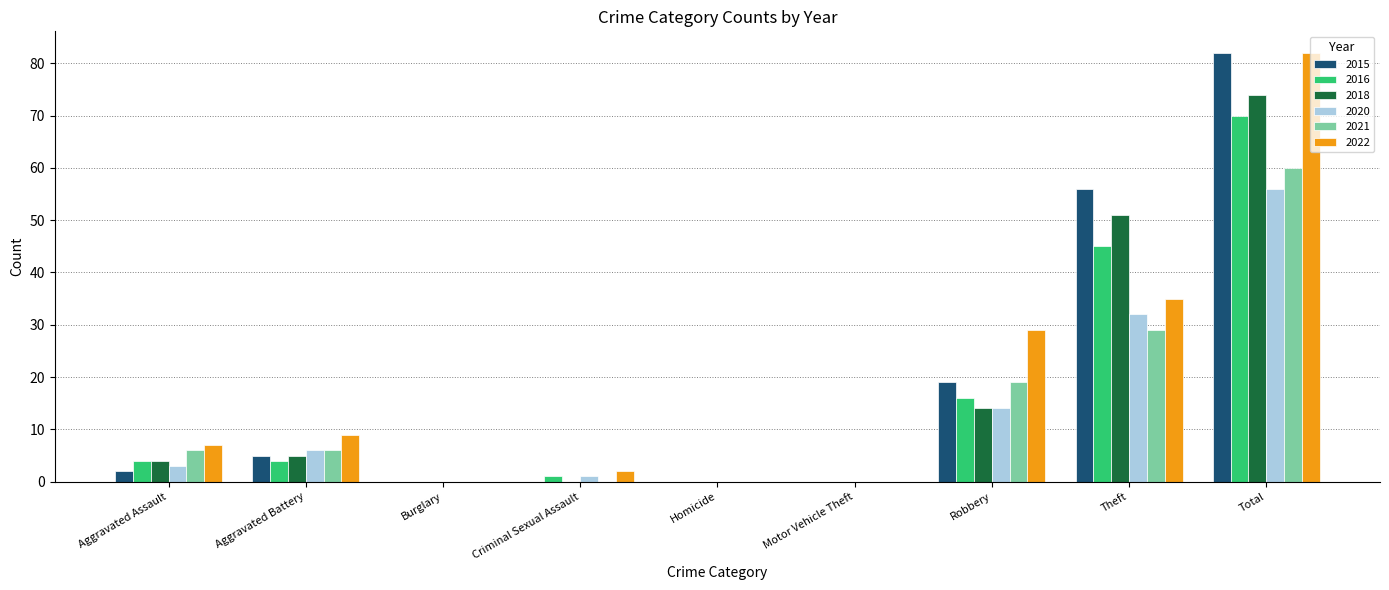

Between Theft and Total, which series saw the biggest shift?

2022